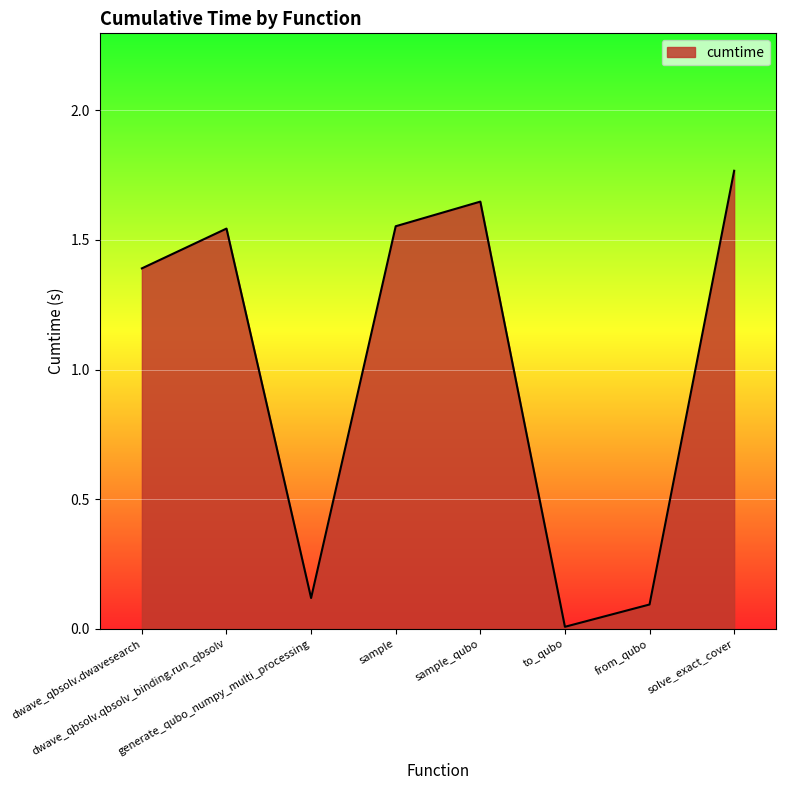

True or false: the data shows 1.1 at solve_exact_cover.

False